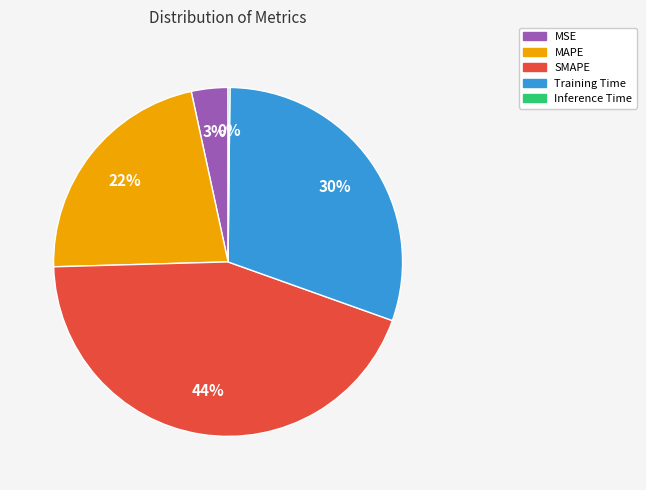

What percentage is the Training Time slice, to the nearest percent?

30%